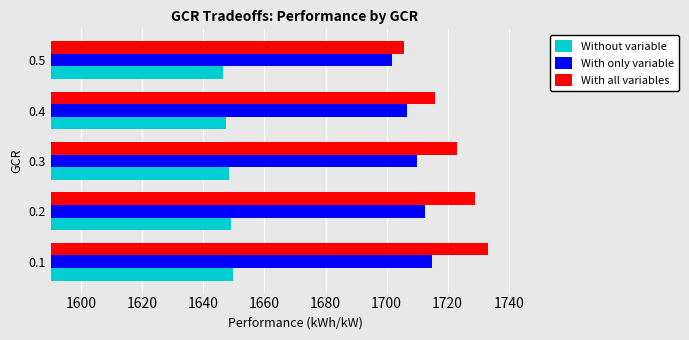

What is the difference between the maximum and minimum values in the Without variable series?

3.3